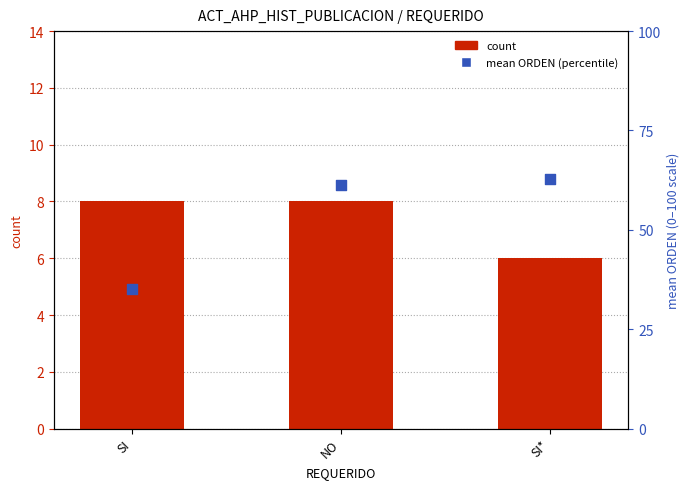

Which series has the widest spread of Y values?

mean ORDEN (percentile)